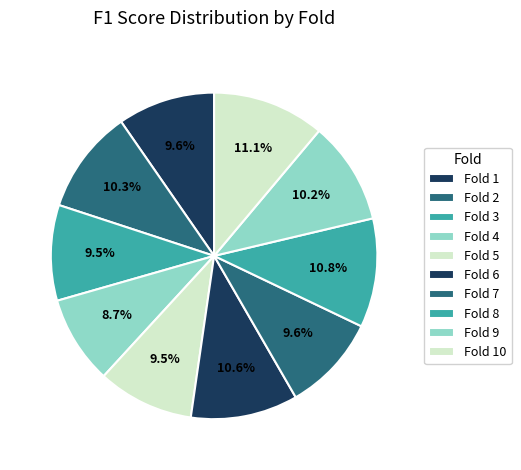

True or false: Fold 9 accounts for 10% of the total.

True